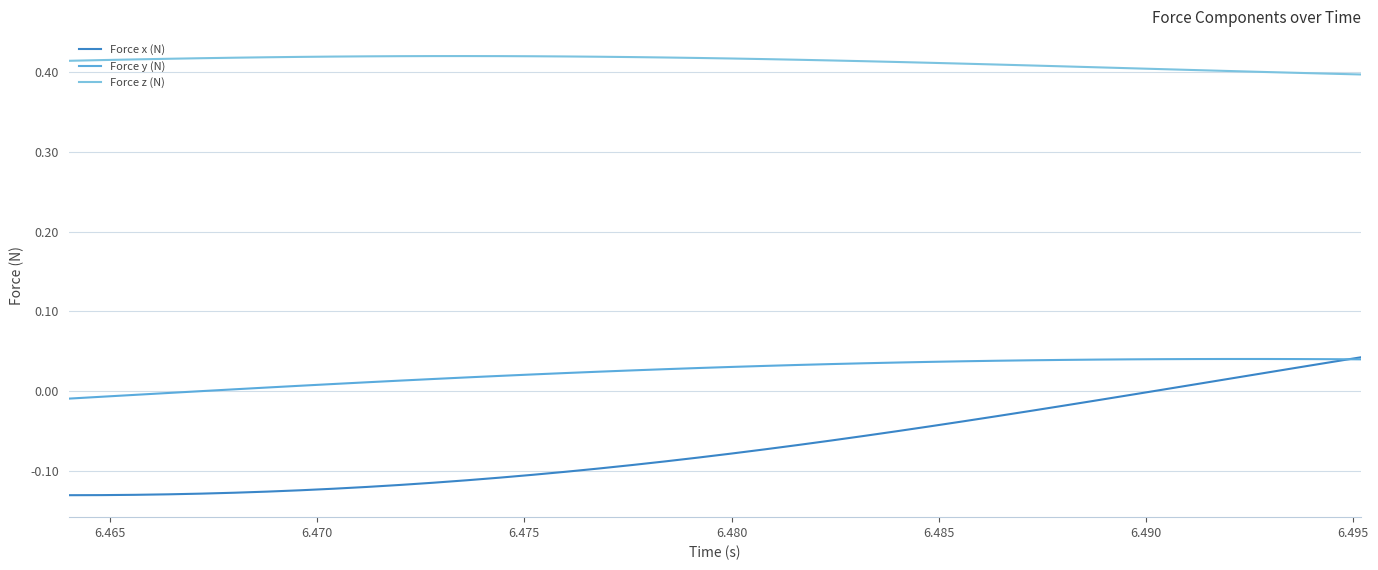

At how many categories does at least one series exceed 0?

40